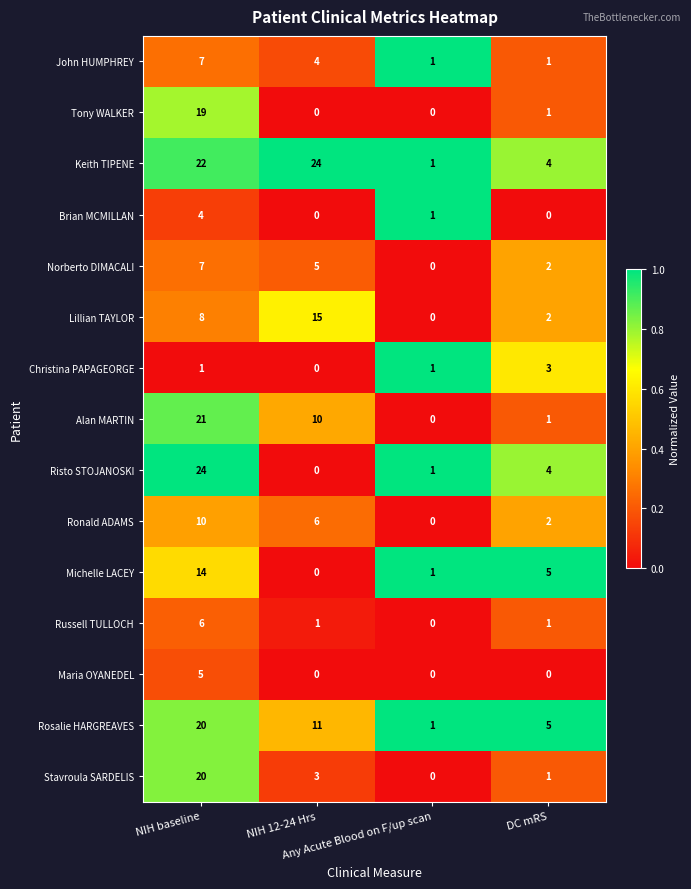

What is the greatest value displayed?

24